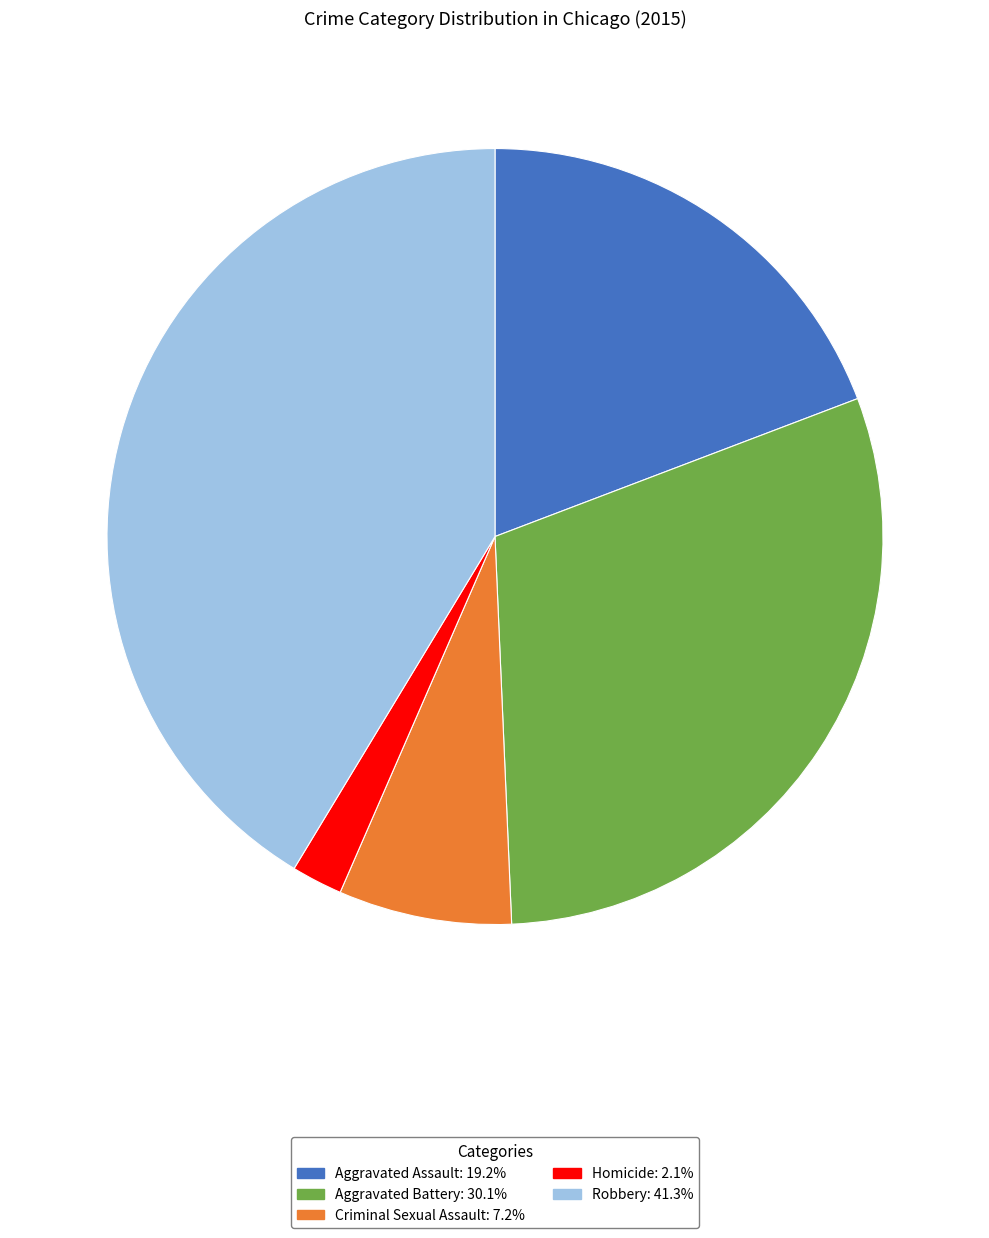

What is the ratio of the value at Criminal Sexual Assault to the value at Aggravated Battery?

0.2